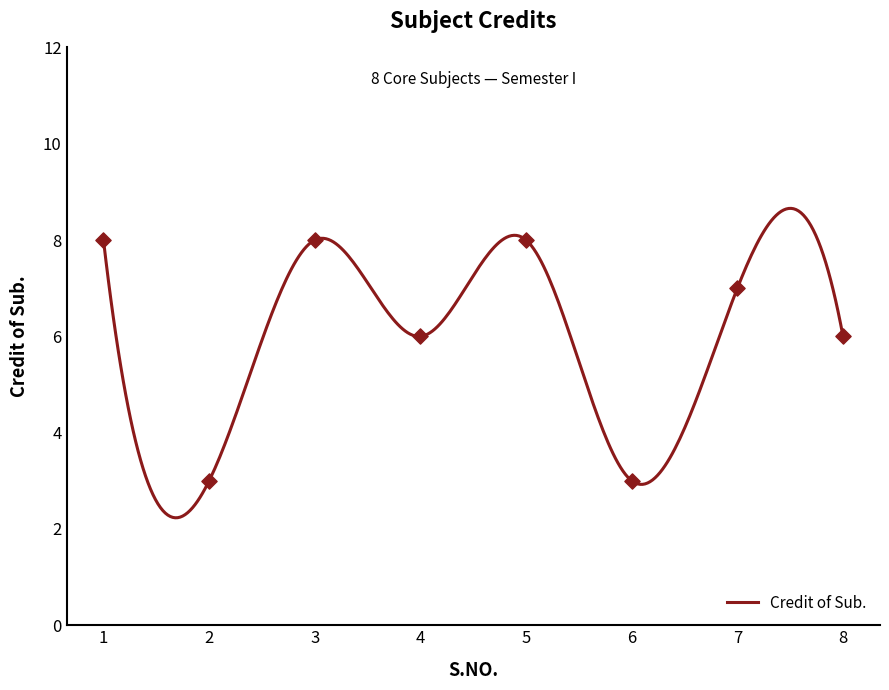

What is the change in value from 2 to 8?

+3